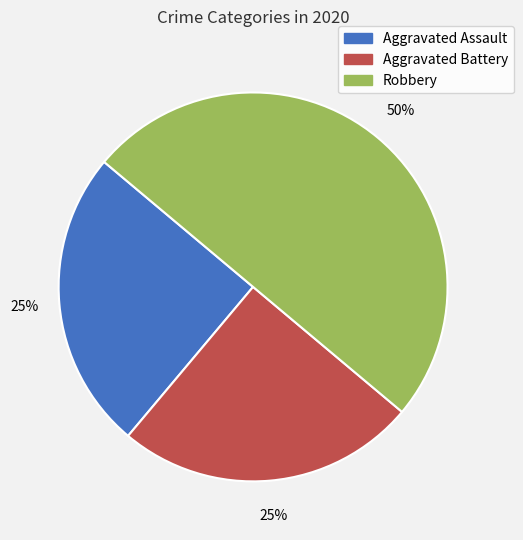

Between Aggravated Battery and Robbery, which is larger?

Robbery